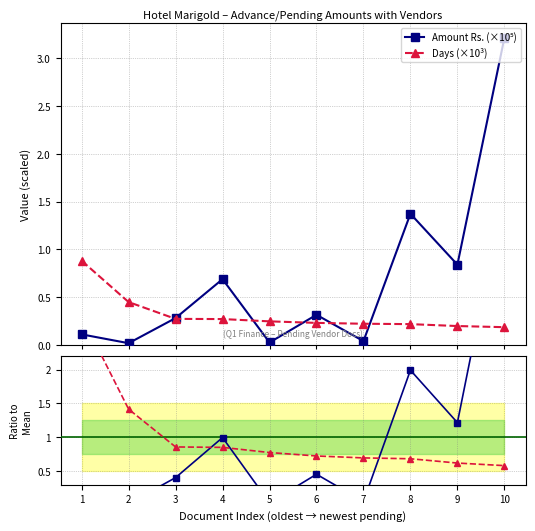

Reading right to left, what are all the values shown in this chart?

Amount Rs. (×10⁵): 3.2	0.8	1.4	0.0	0.3	0.0	0.7	0.3	0.0	0.1
Days (×10³): 0.2	0.2	0.2	0.2	0.2	0.2	0.3	0.3	0.4	0.9
Amount ratio: 4.7	1.2	2.0	0.1	0.5	0.0	1.0	0.4	0.0	0.2
Days ratio: 0.6	0.6	0.7	0.7	0.7	0.8	0.9	0.9	1.4	2.8